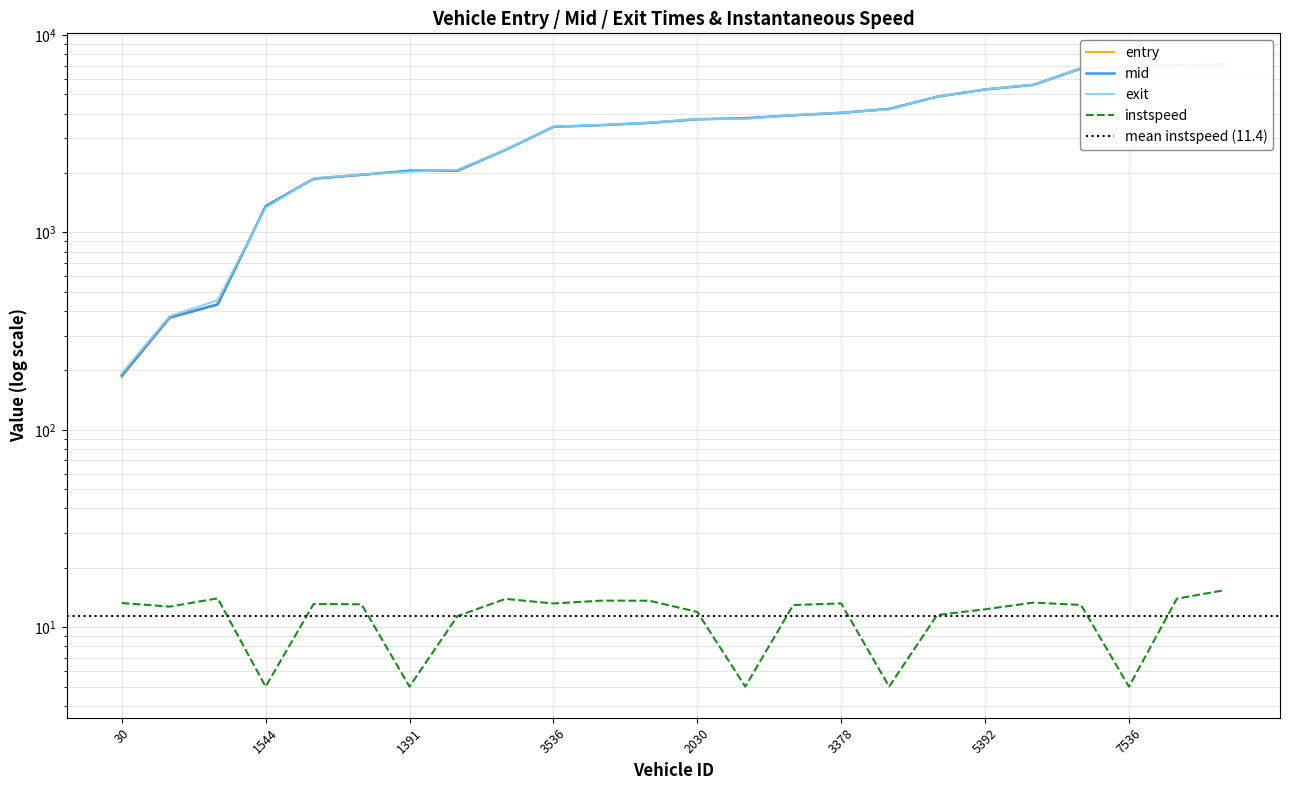

The mid series shows 3550.2 at 1218. True or false?

False